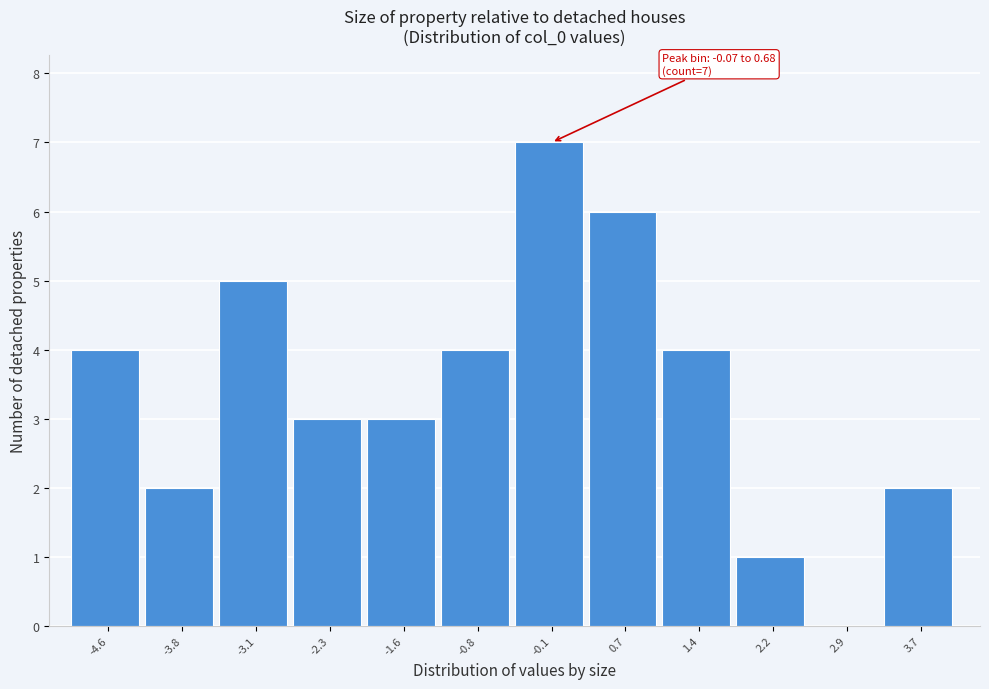

Reading left to right, extract all data points from this chart.

-4.6=4	-3.8=2	-3.1=5	-2.3=3	-1.6=3	-0.8=4	-0.1=7	0.7=6	1.4=4	2.2=1	2.9=0	3.7=2